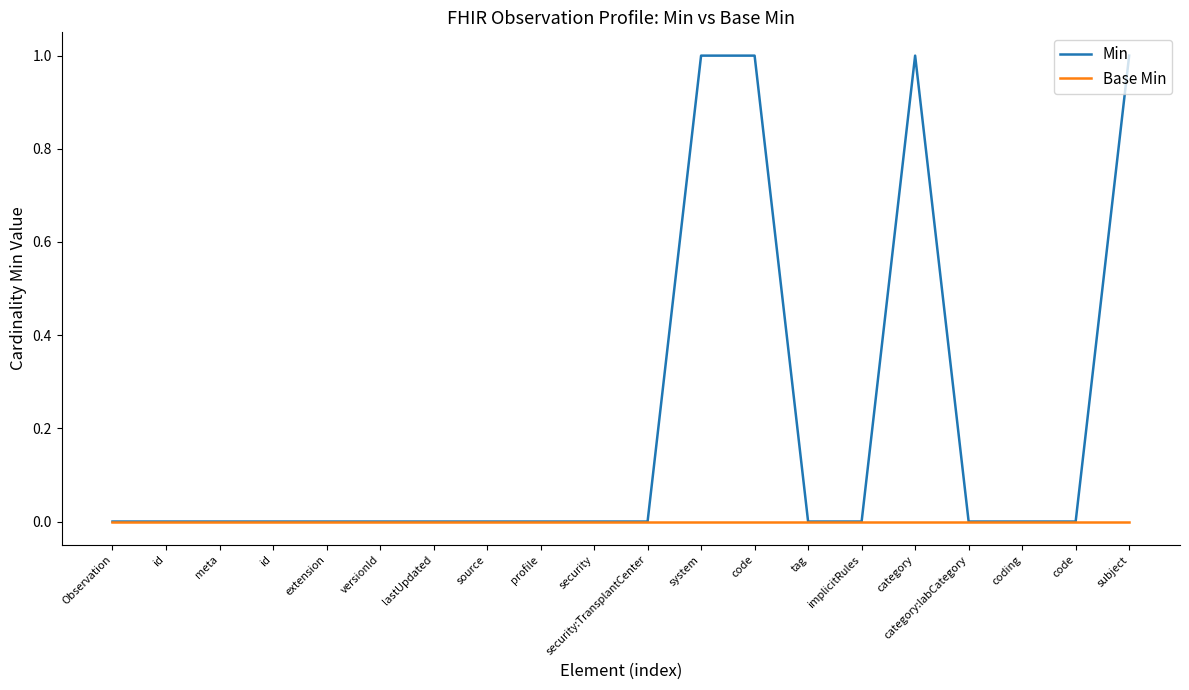

The Min series shows 0 at tag. True or false?

True